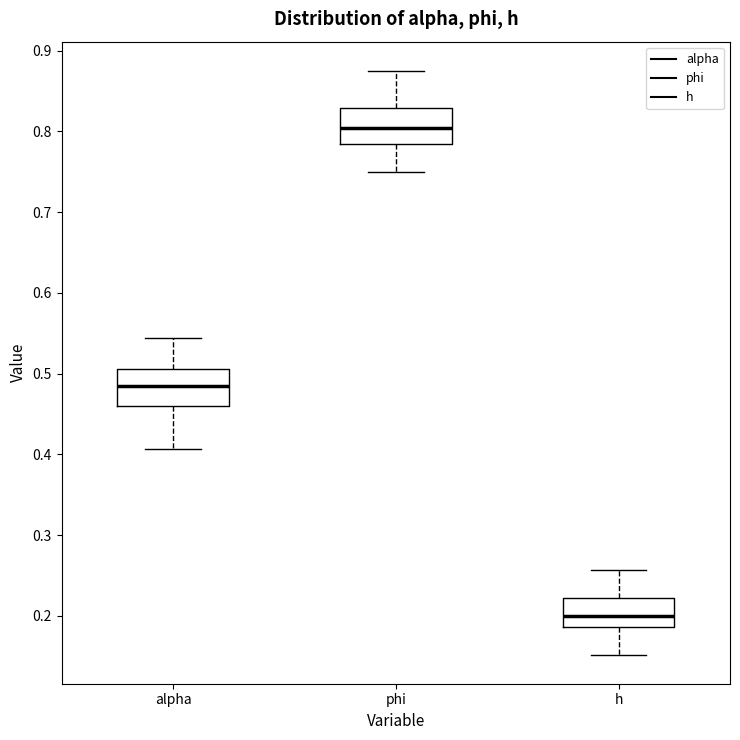

Reading left to right, transcribe this box plot: for each box, give where its median line is, the range the box spans, and where its two whiskers end, as read against the y-axis. The values are not printed on the chart, so give them approximately, as read against the axis.

alpha: median 0.48, box 0.46 to 0.51, whiskers 0.41 to 0.54
phi: median 0.80, box 0.78 to 0.83, whiskers 0.75 to 0.87
h: median 0.20, box 0.19 to 0.22, whiskers 0.15 to 0.26